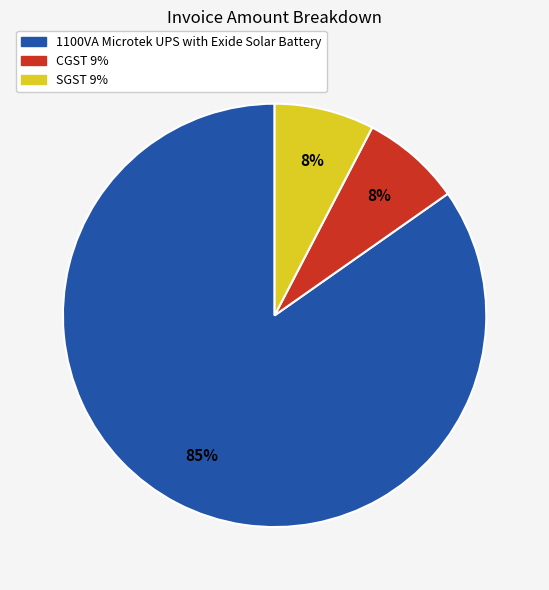

What percentage is the CGST 9% slice, to the nearest percent?

8%